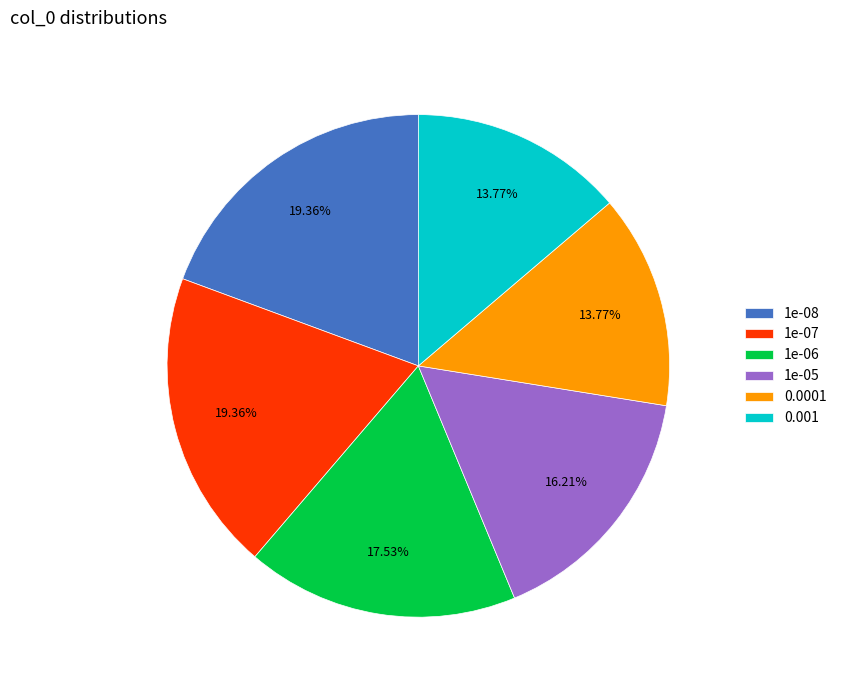

Approximately how many times larger is the value at 1e-07 compared to 0.0001?

1.4